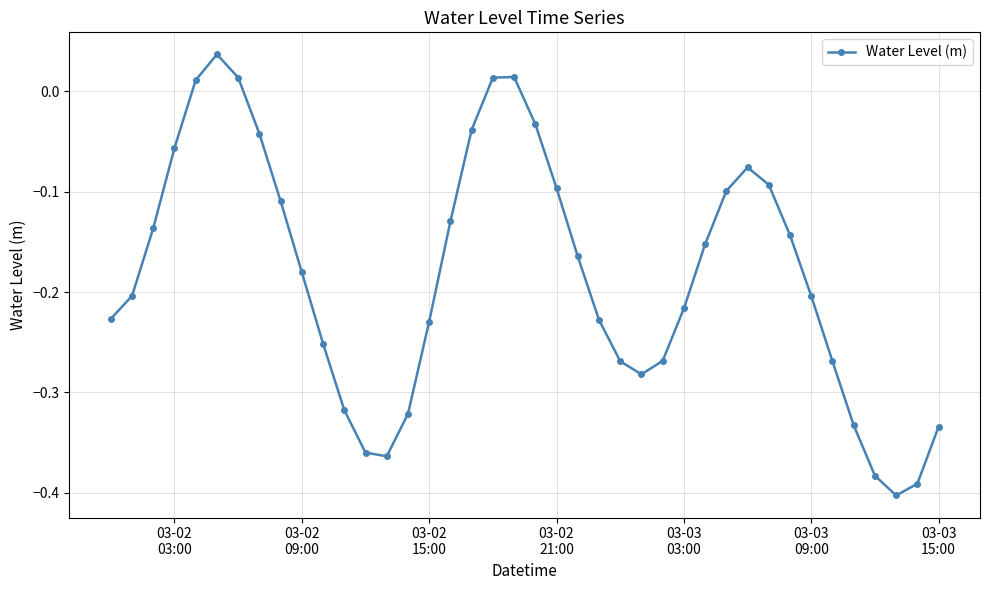

How many points are lower than both their immediate neighbors (excluding endpoints)?

3